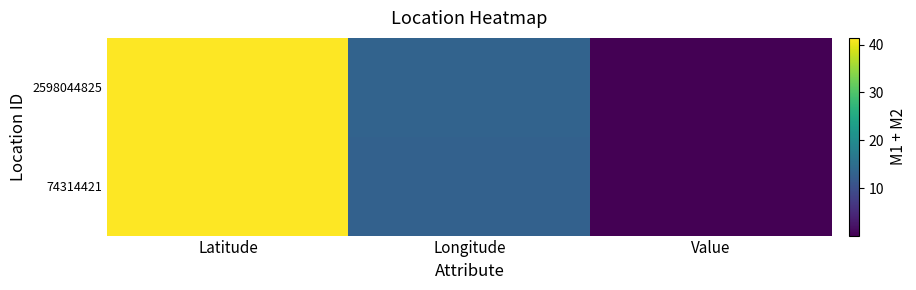

List the series in order of their overall mean, lowest first.

74314421, 2598044825